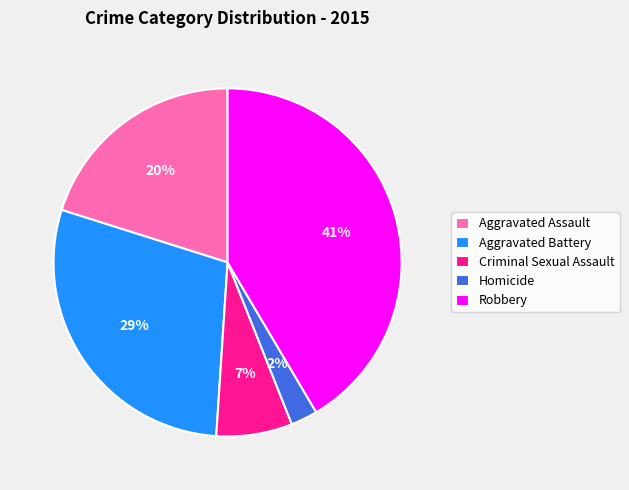

How many segments does this pie chart have?

5